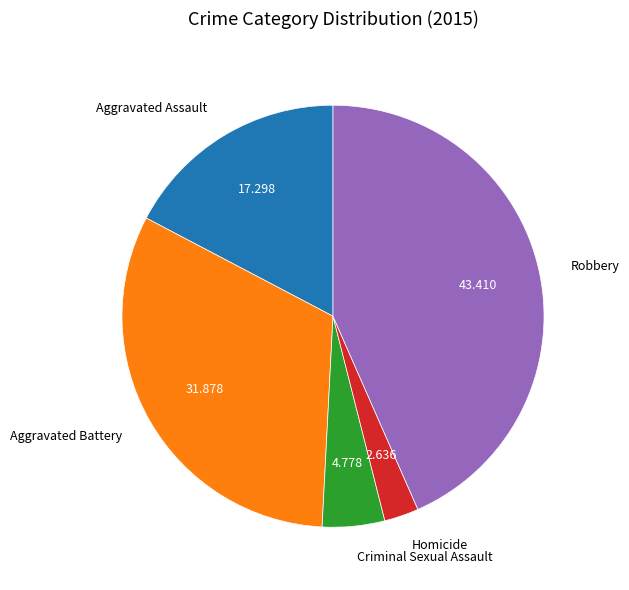

Is there any slice that represents more than half of the pie?

No